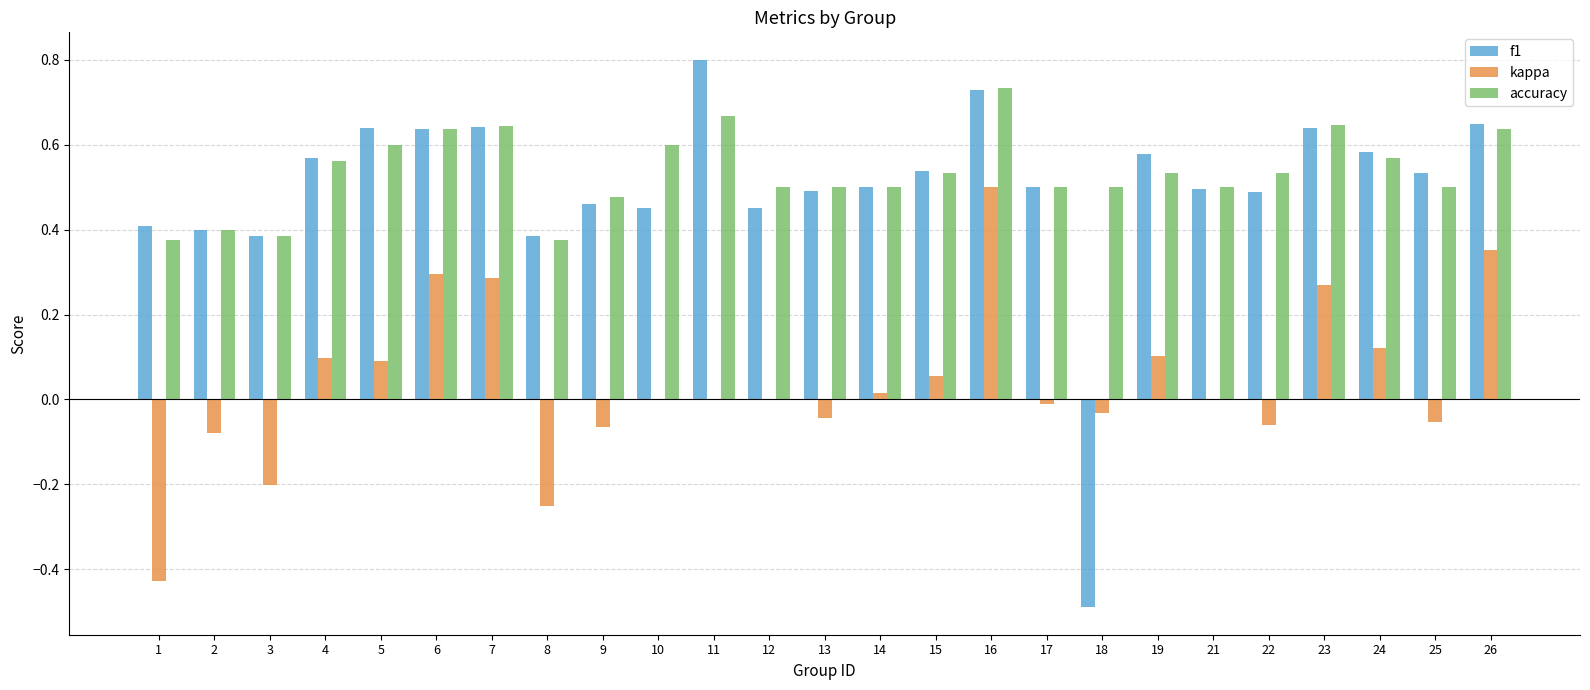

At which category is the sum across all series the highest?

16